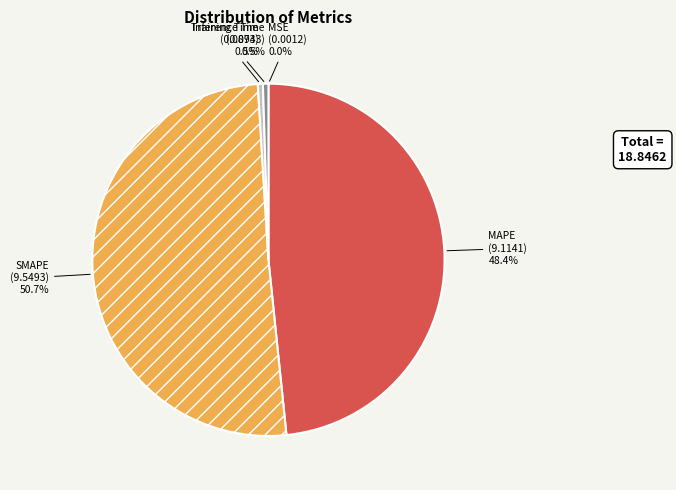

Between Inference Time and MAPE, which is larger?

MAPE